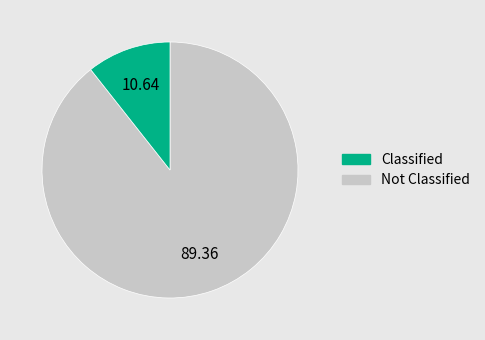

How many segments does this pie chart have?

2